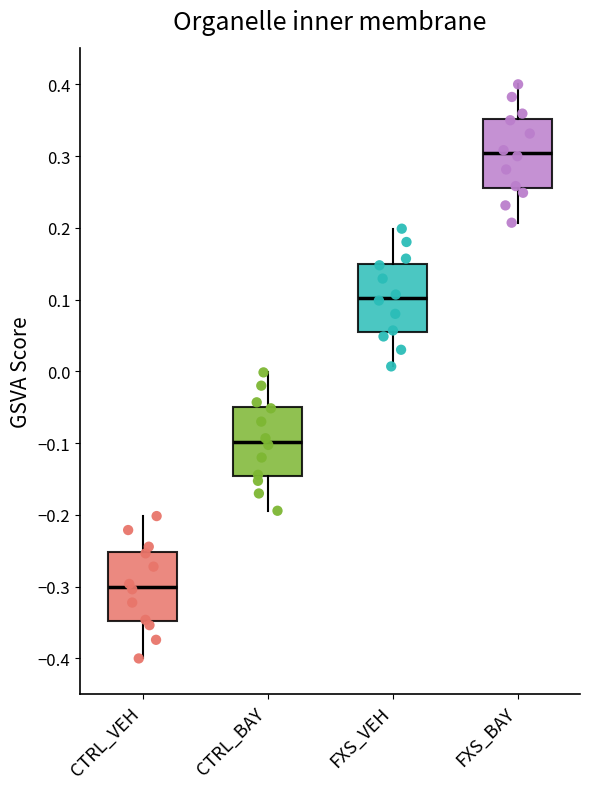

Reading left to right, read every box against the y-axis: the position of its median line, the range the box covers, and the ends of its whiskers. The values are not printed on the chart, so give them approximately, as read against the axis.

CTRL_VEH: median -0.30, box -0.35 to -0.25, whiskers -0.40 to -0.20
CTRL_BAY: median -0.10, box -0.15 to -0.05, whiskers -0.19 to 0.00
FXS_VEH: median 0.10, box 0.05 to 0.15, whiskers 0.01 to 0.20
FXS_BAY: median 0.30, box 0.26 to 0.35, whiskers 0.21 to 0.40